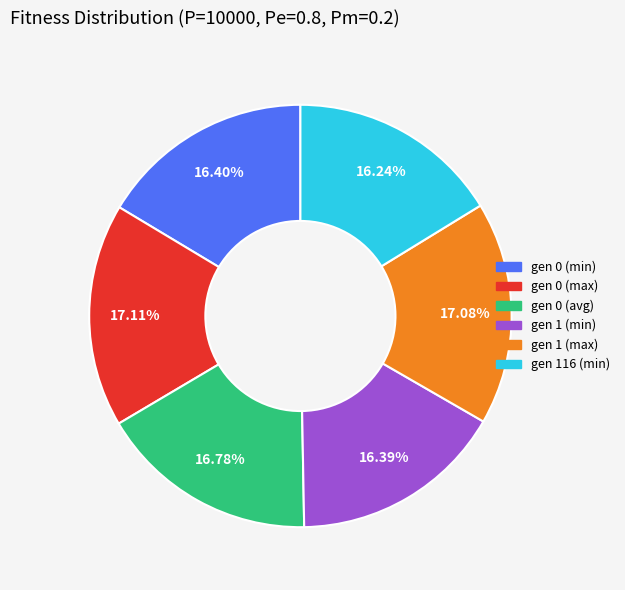

Is there any slice that represents more than half of the pie?

No